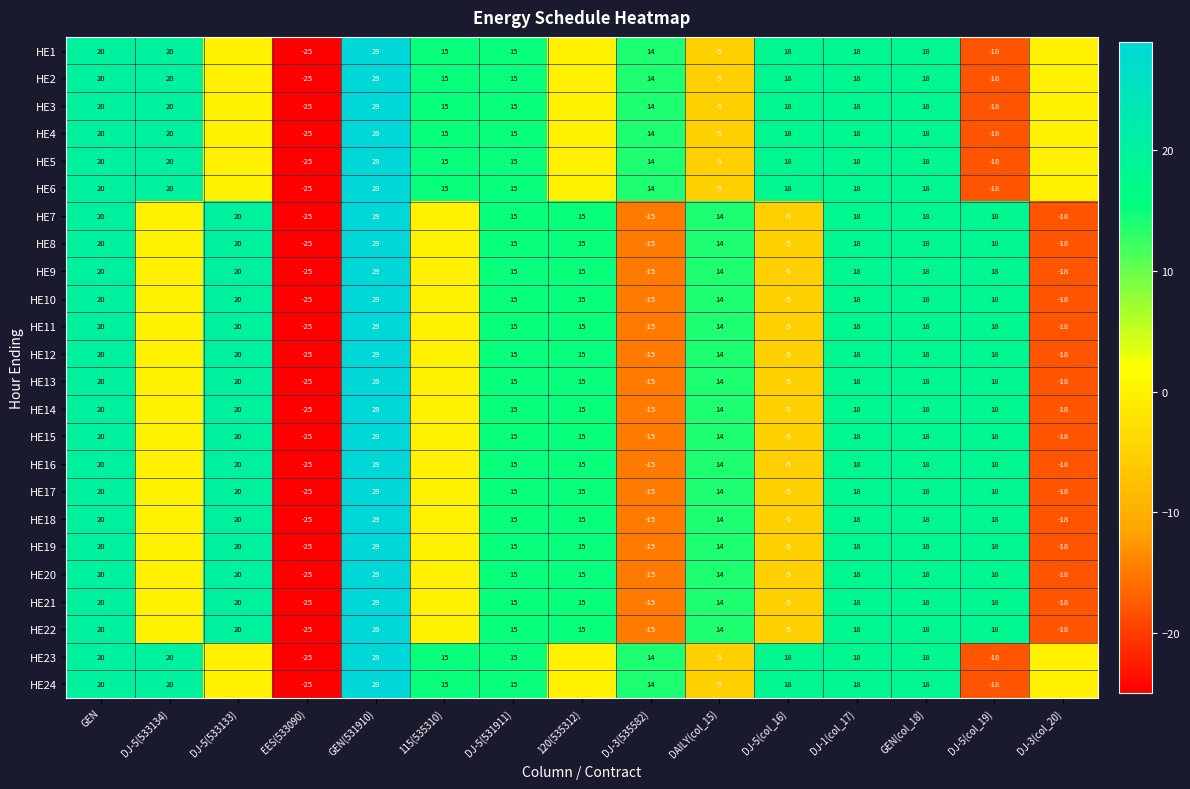

What is the sum of the HE11 values at EES(533090) and GEN?

-5